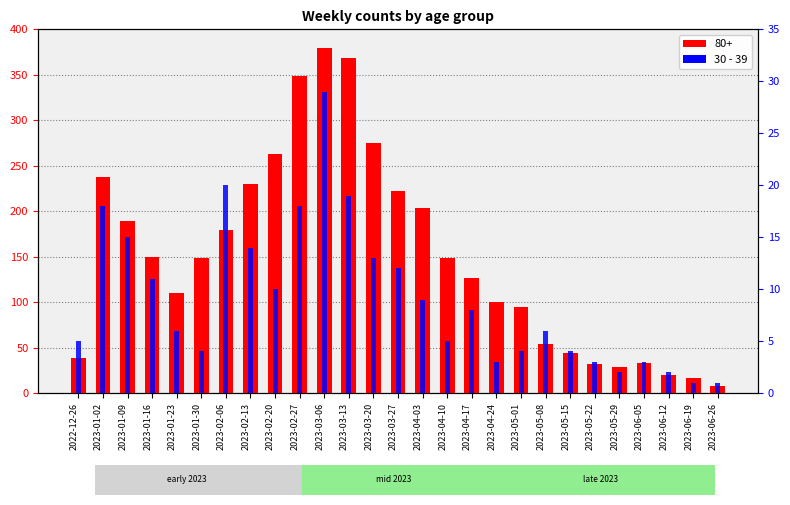

What is the average value?

9